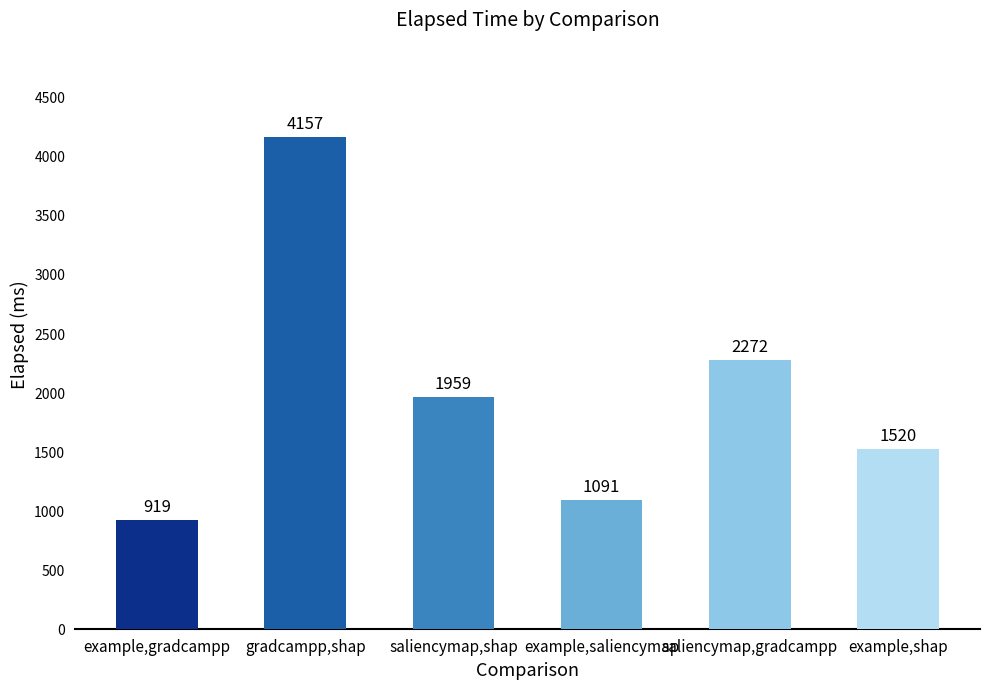

What is the minimum value shown in the chart?

919